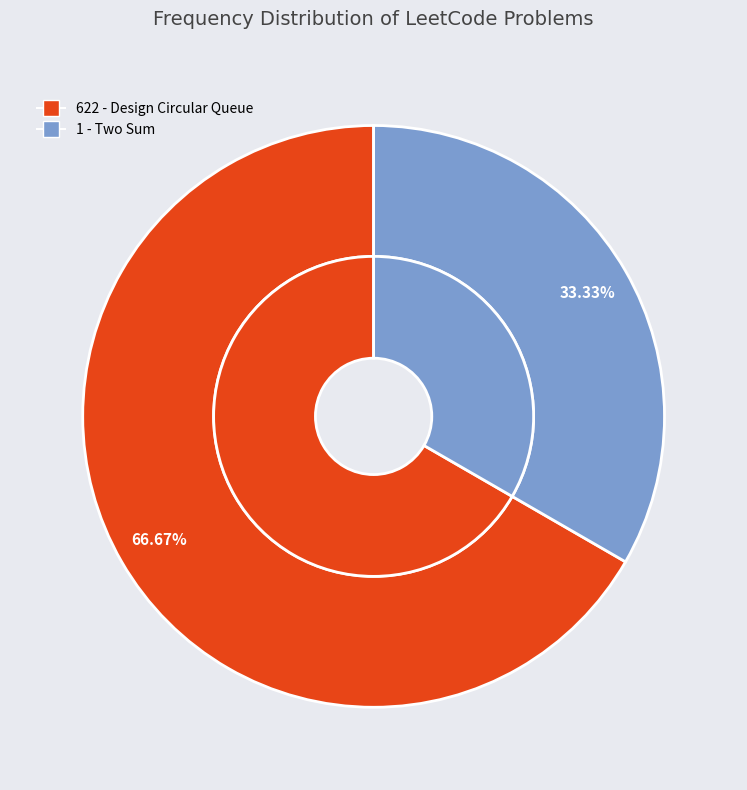

True or false: 622 - Design Circular Queue accounts for 67% of the total.

True